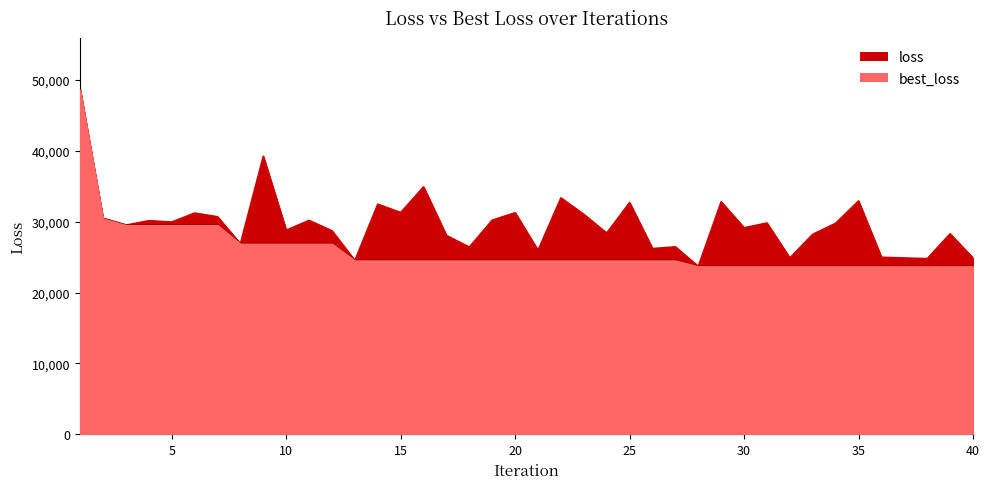

Which category has the lowest value across all series?

28